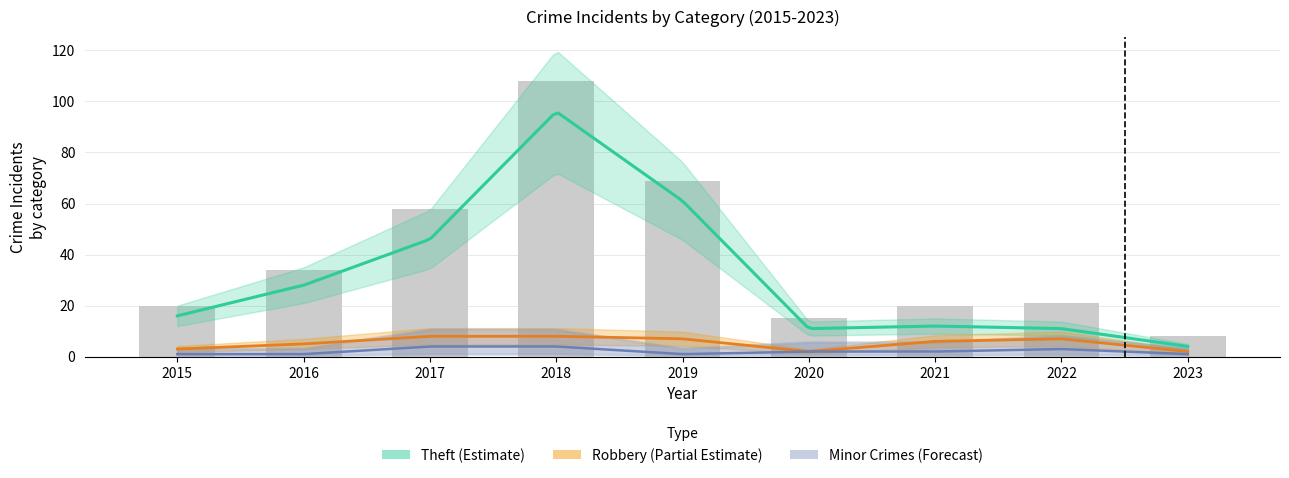

At which label is Robbery closest to 5?

2016